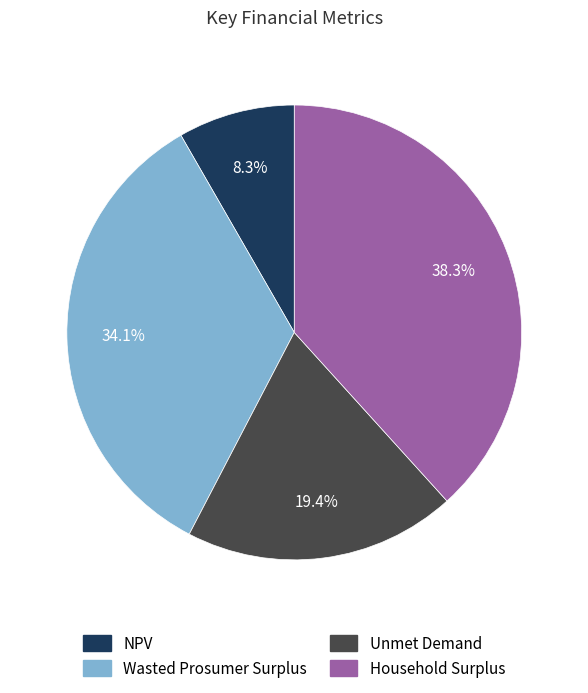

How many segments does this pie chart have?

4